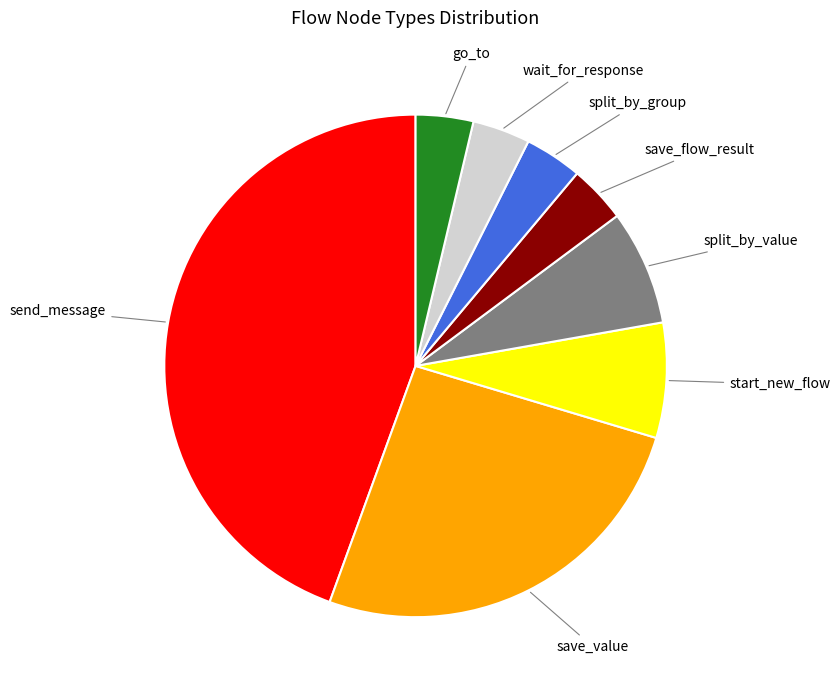

Which slice is the largest?

send_message